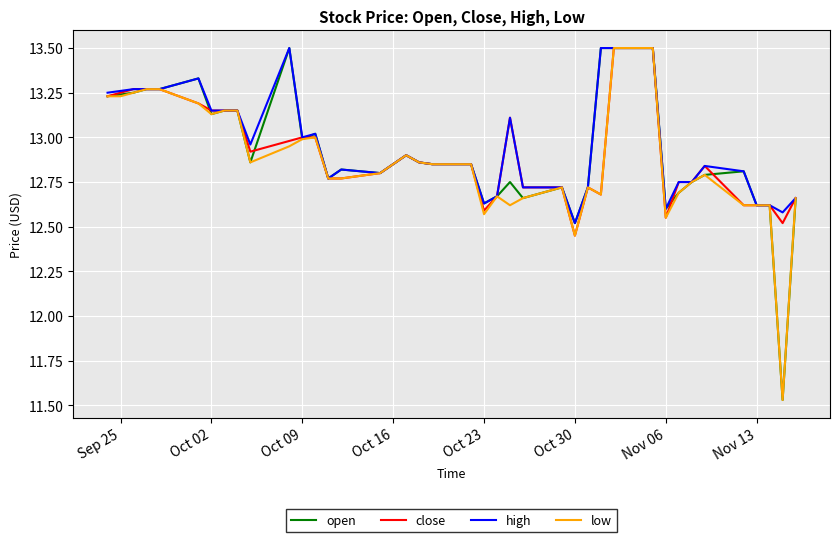

What are all the series names shown in the legend?

open, close, high, low